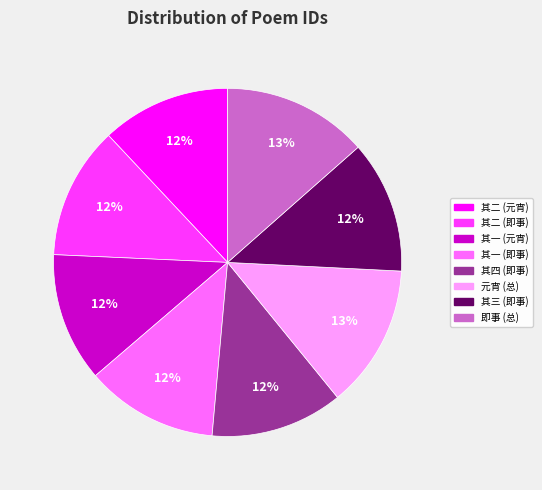

To the nearest percent, what is the average slice percentage?

12%